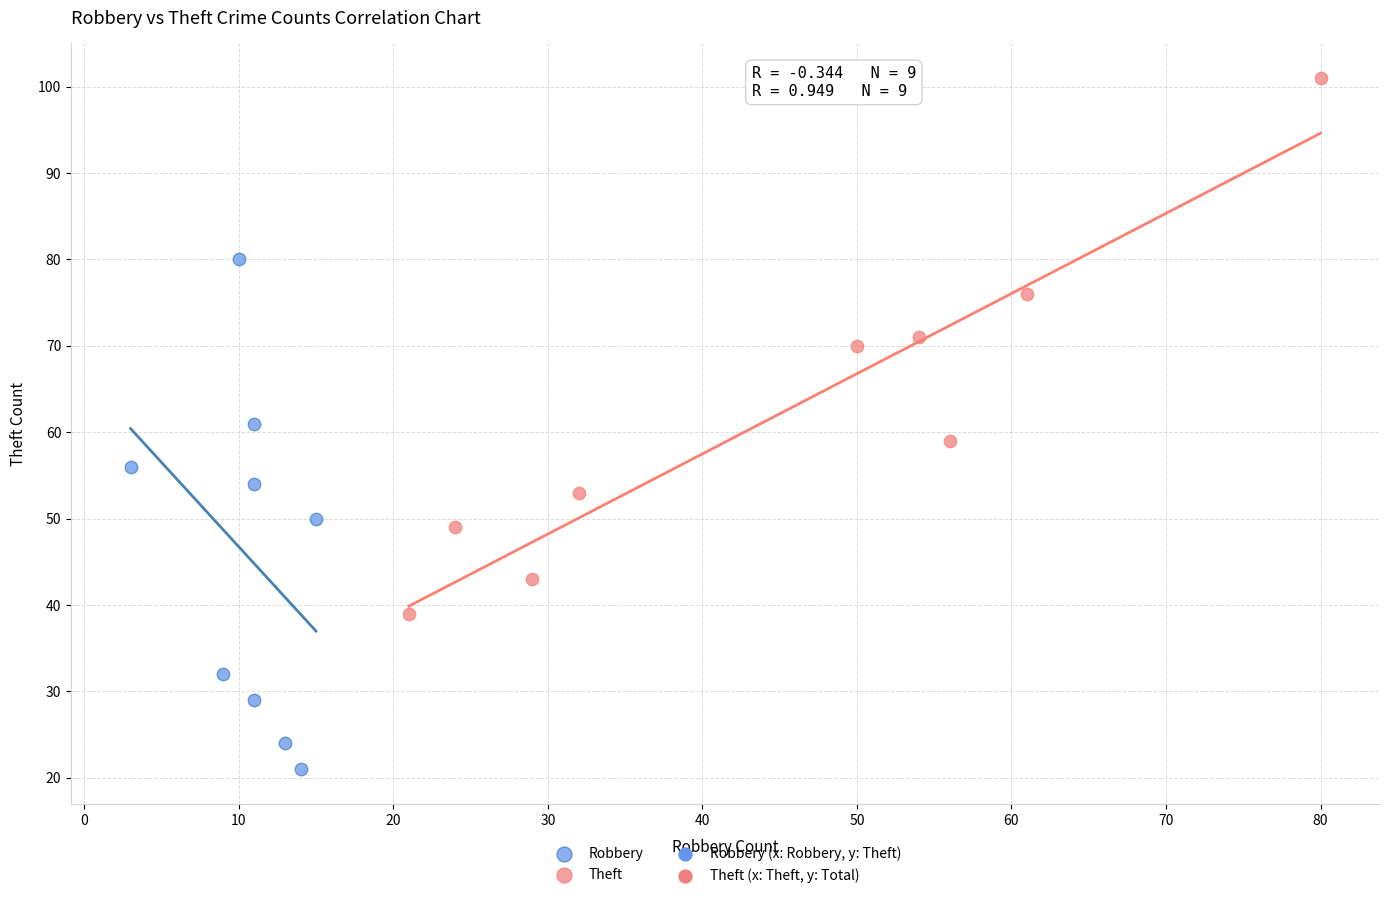

Which series has the widest spread of Y values?

Theft